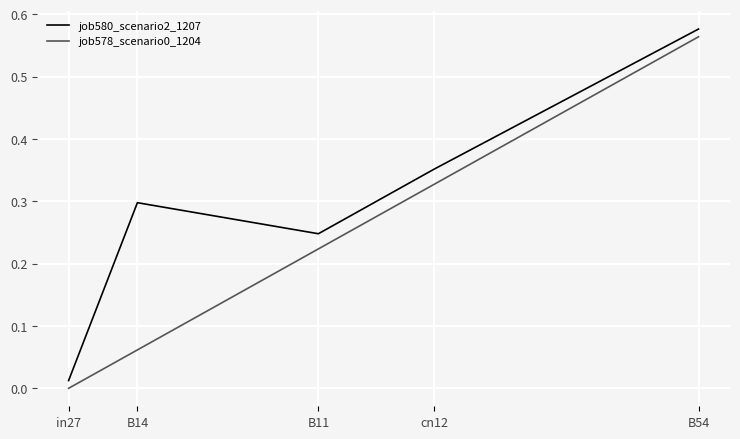

Does the chart have visible grid lines?

Yes